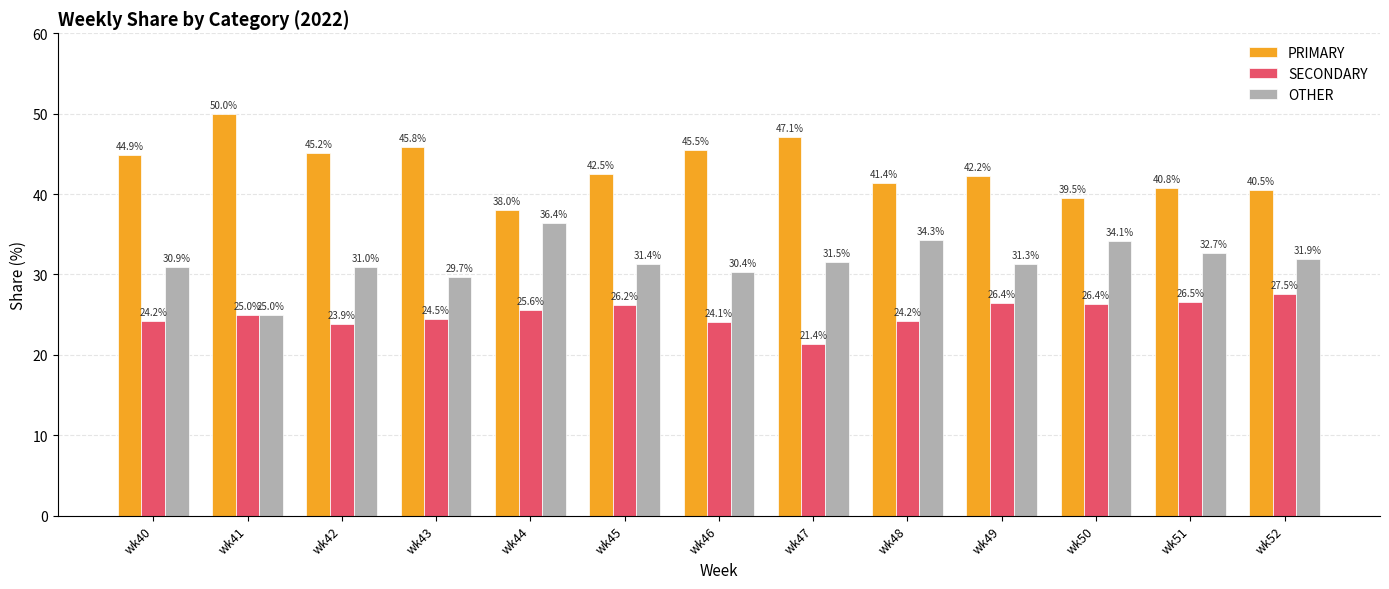

What value does the PRIMARY series have at wk44?

38.0